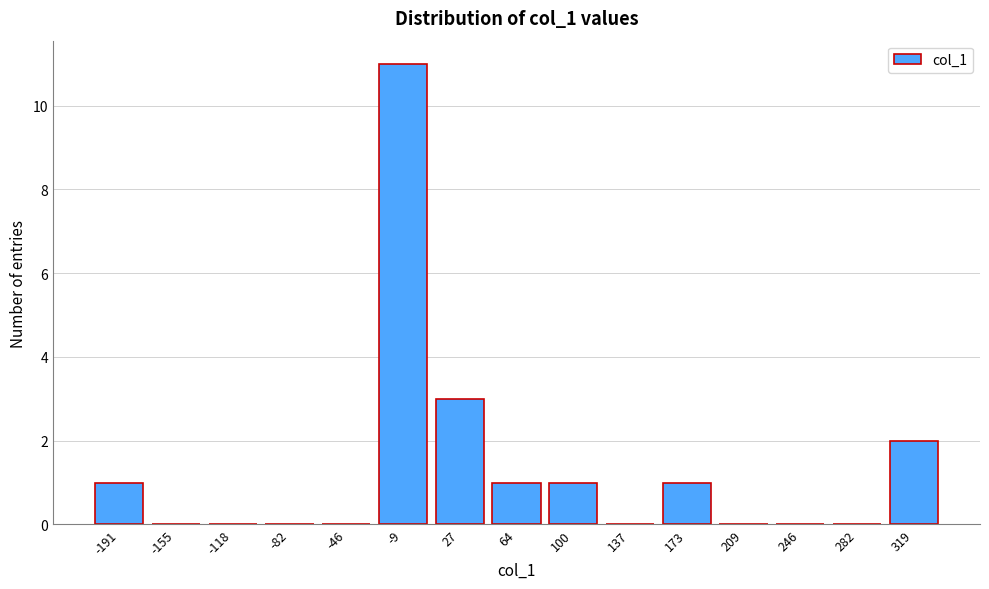

Reading right to left, transcribe all the data shown in this chart.

319=2	282=0	246=0	209=0	173=1	137=0	100=1	64=1	27=3	-9=11	-46=0	-82=0	-118=0	-155=0	-191=1